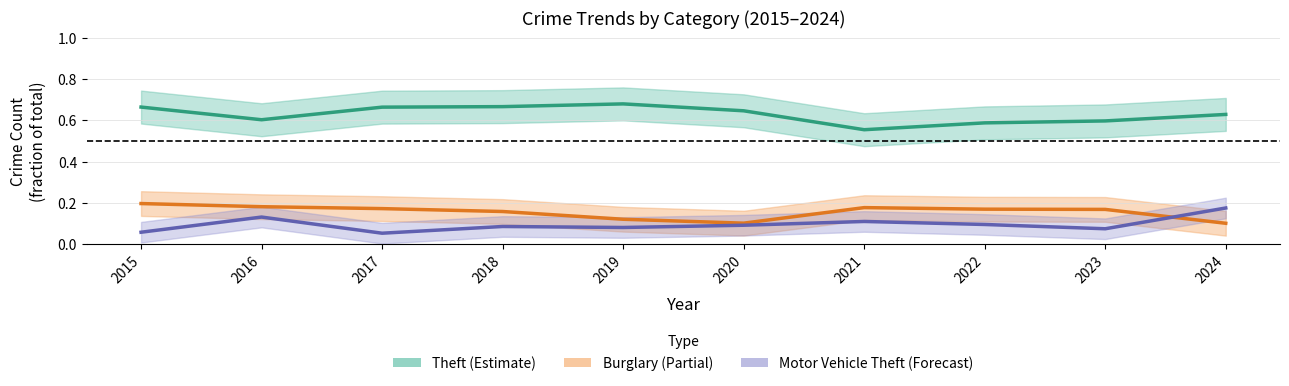

Does the chart have visible grid lines?

Yes